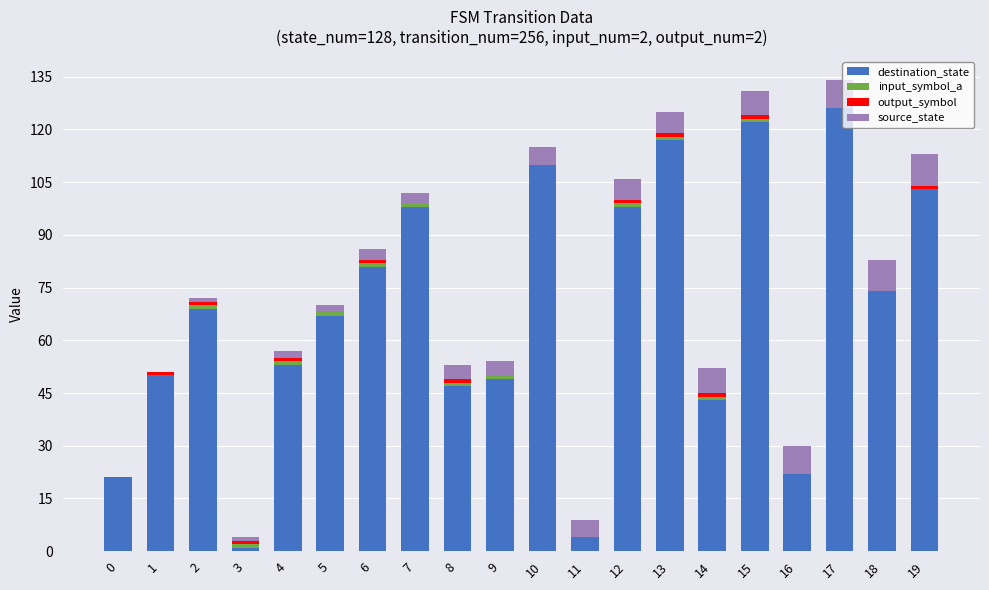

What is the maximum value for destination_state?

126